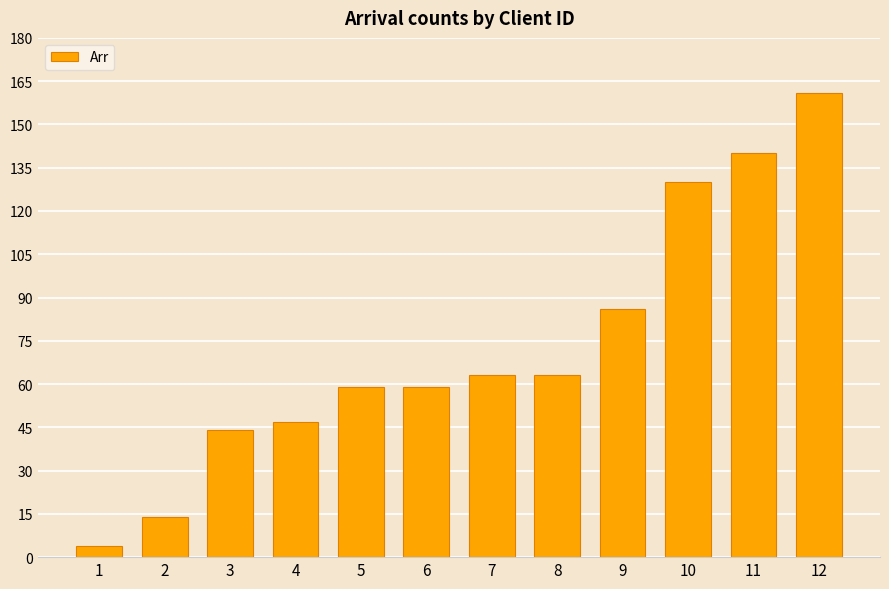

The value at 8 is 40. True or false?

False